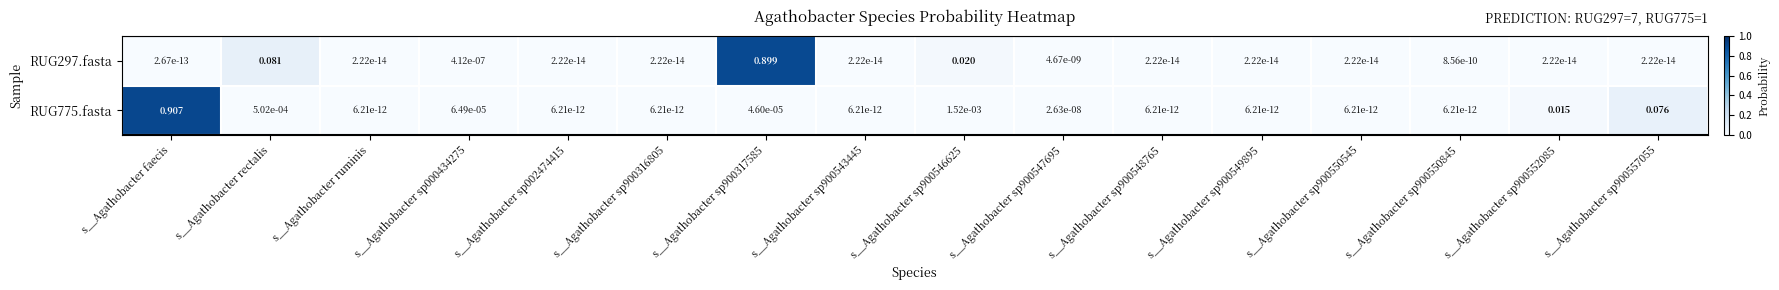

At which category is the sum across all series the highest?

s__Agathobacter faecis